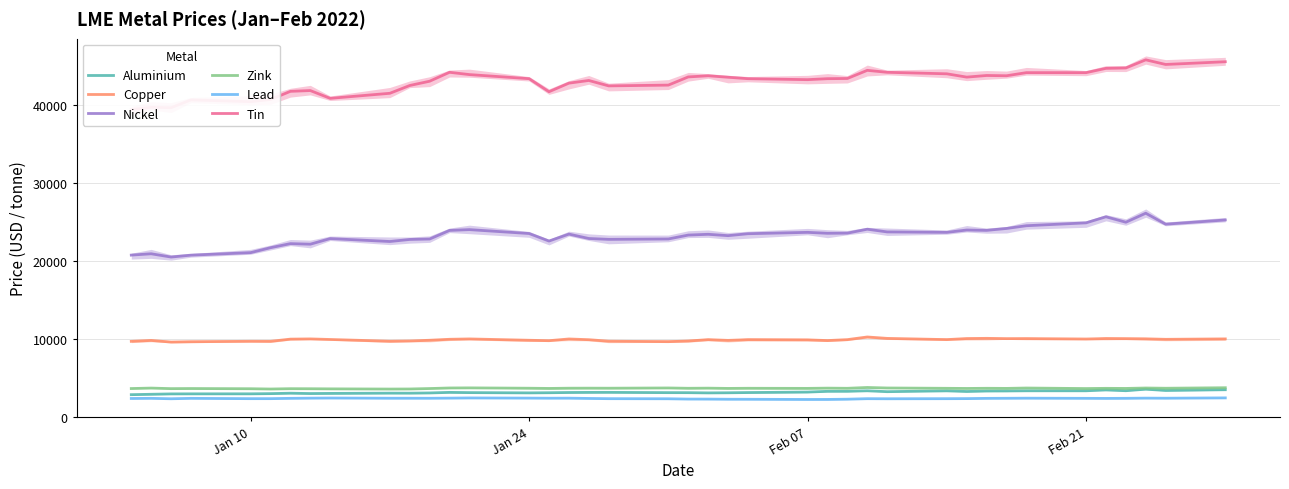

True or false: Nickel and Copper intersect in this chart.

False